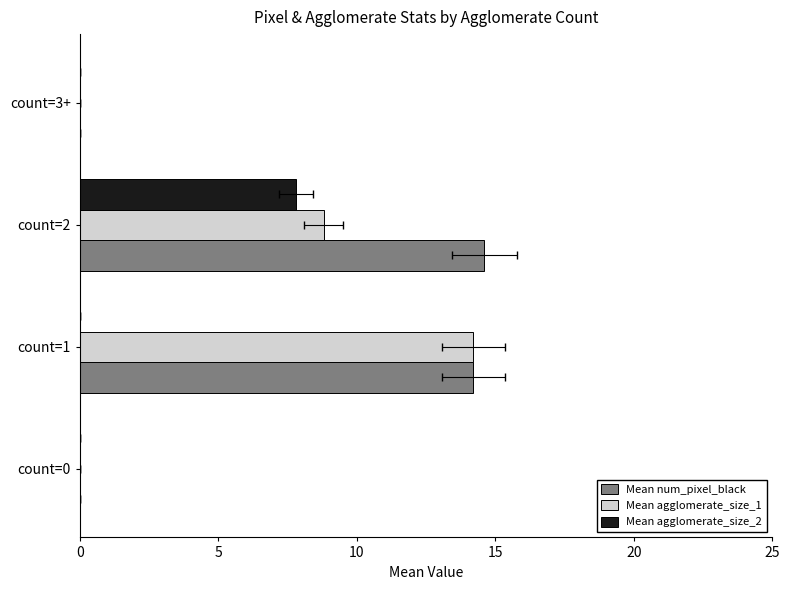

What is the highest value of the Mean num_pixel_black series?

14.6